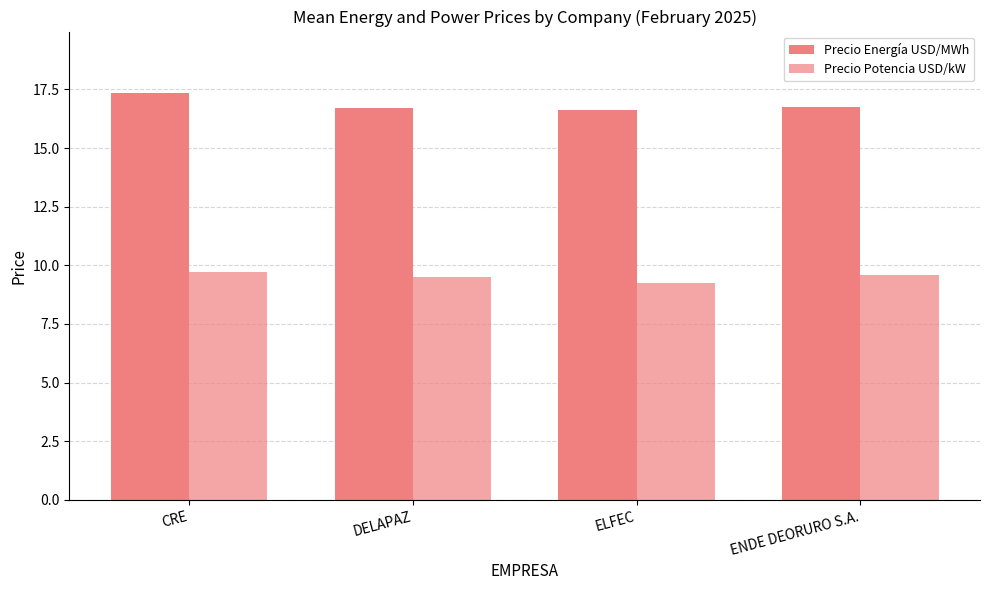

What value does the Precio Potencia USD/kW series have at DELAPAZ?

9.5